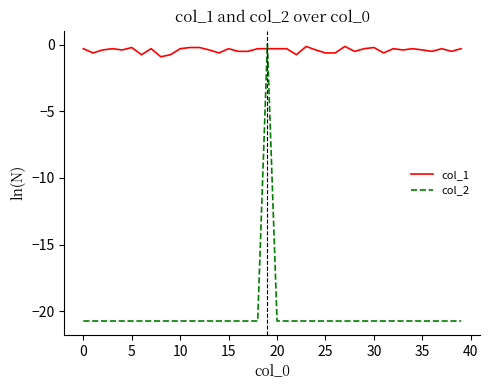

Which series has the widest spread of values?

col_2